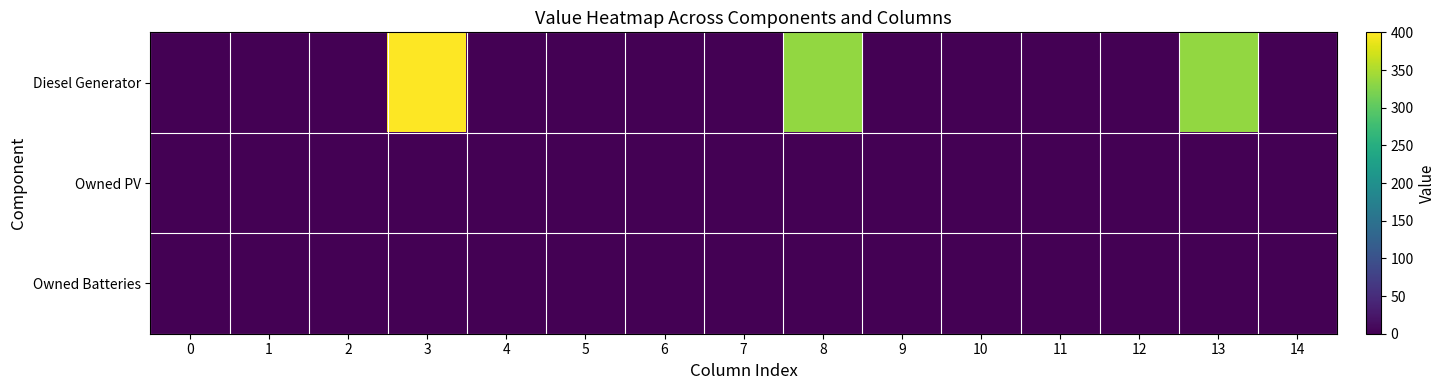

Rank the series by their maximum value, from highest to lowest.

Diesel Generator, Owned PV, Owned Batteries